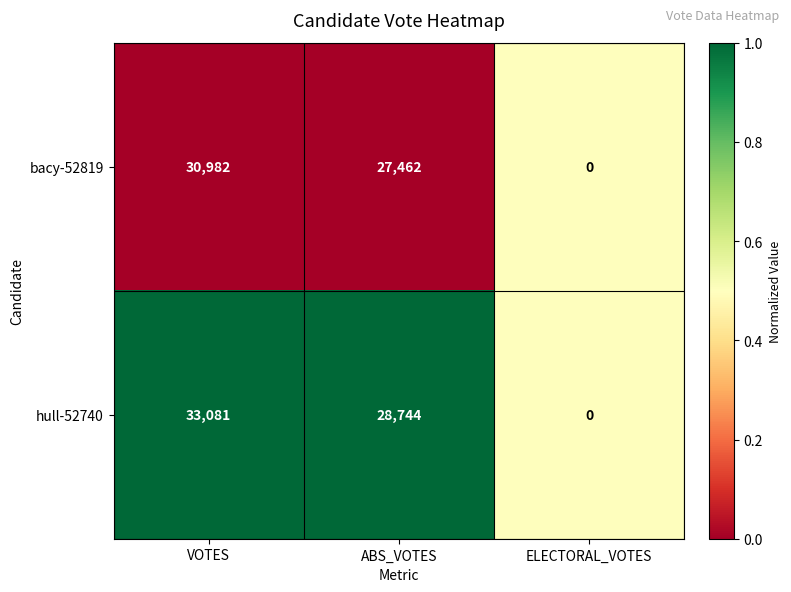

Reading left to right, transcribe all the data shown in this chart.

bacy-52819: VOTES=30982	ABS_VOTES=27462	ELECTORAL_VOTES=0
hull-52740: VOTES=33081	ABS_VOTES=28744	ELECTORAL_VOTES=0